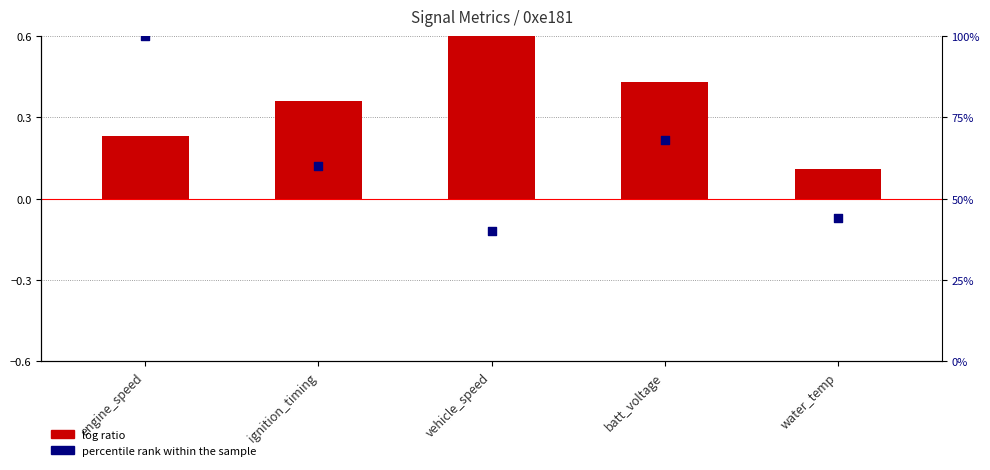

Which series reaches the maximum Y coordinate?

percentile rank within the sample